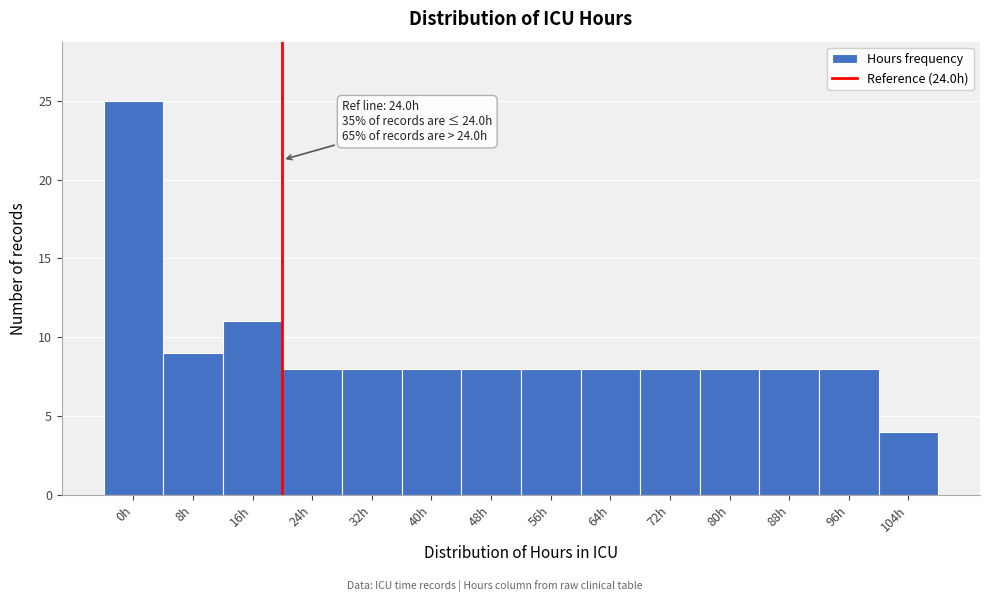

Reading left to right, list all the values displayed in this chart.

25	9	11	8	8	8	8	8	8	8	8	8	8	4